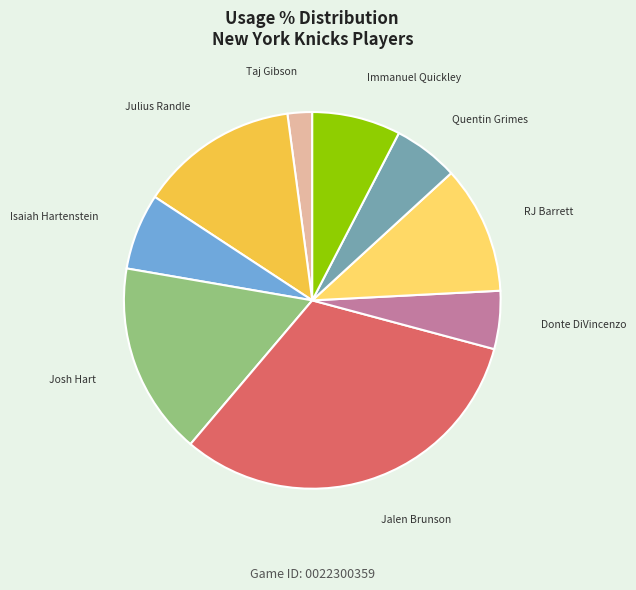

How many slices are in this pie chart?

9